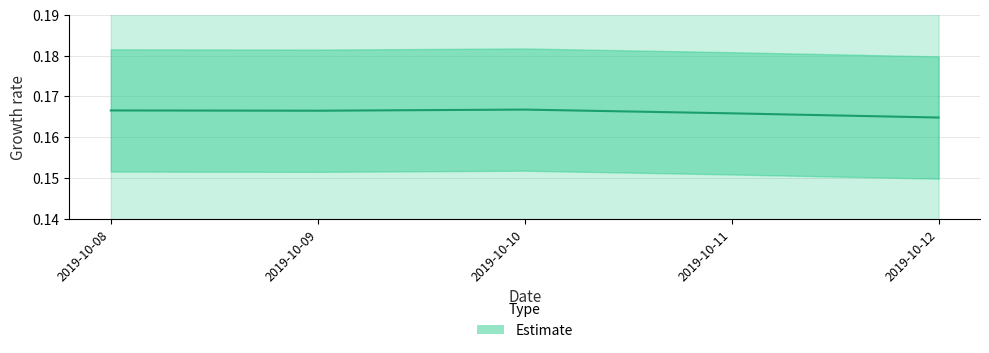

Is it true that the value at 2019-10-11 is 0.1?

False